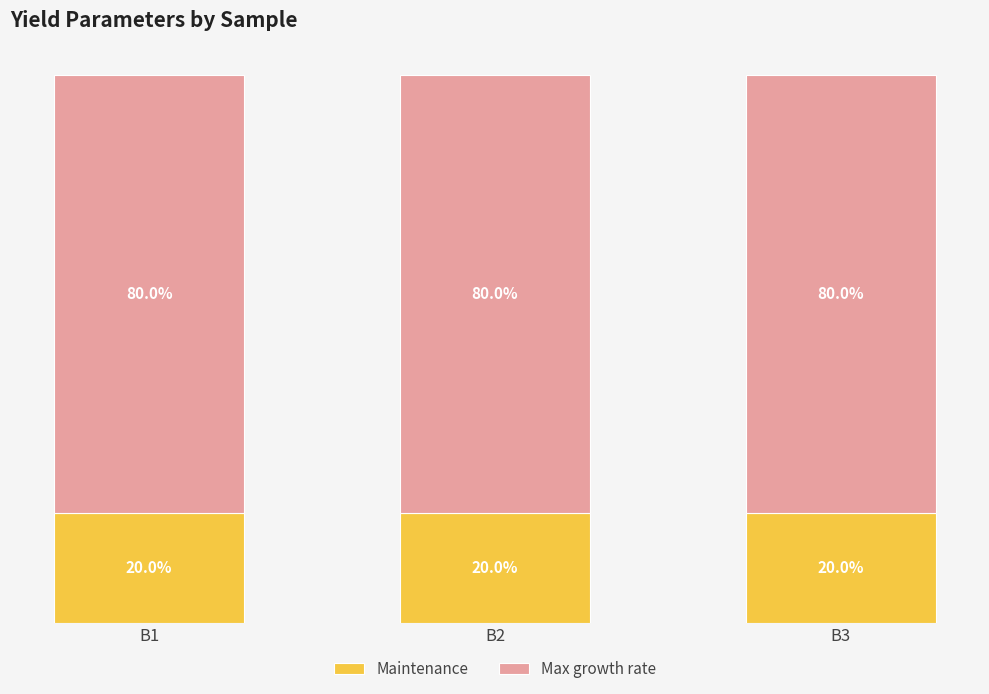

At B2, list the series in order from largest to smallest.

Max growth rate, Maintenance